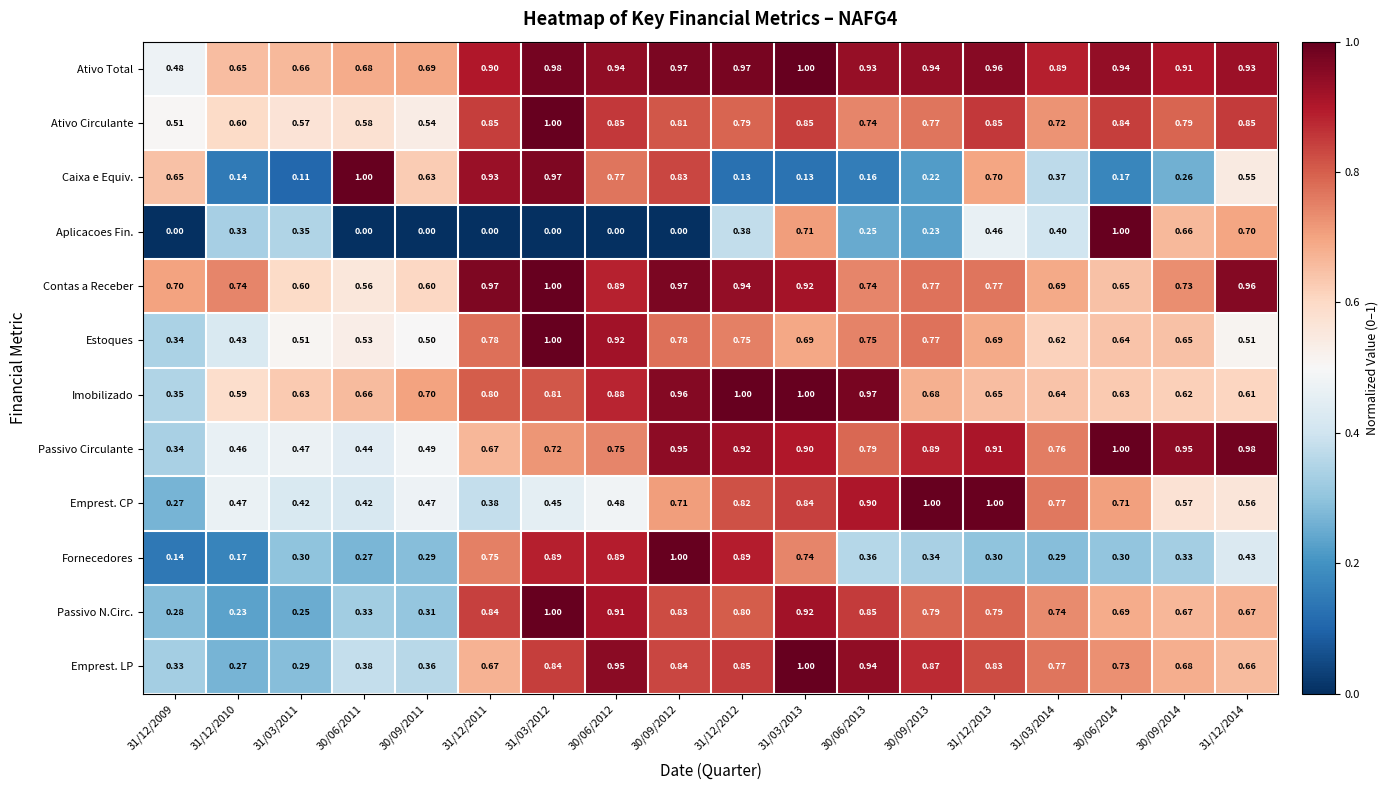

Rank the series at 30/09/2011 from lowest to highest value.

Aplicacoes Fin., Fornecedores, Passivo N.Circ., Emprest. LP, Emprest. CP, Passivo Circulante, Estoques, Ativo Circulante, Contas a Receber, Caixa e Equiv., Ativo Total, Imobilizado